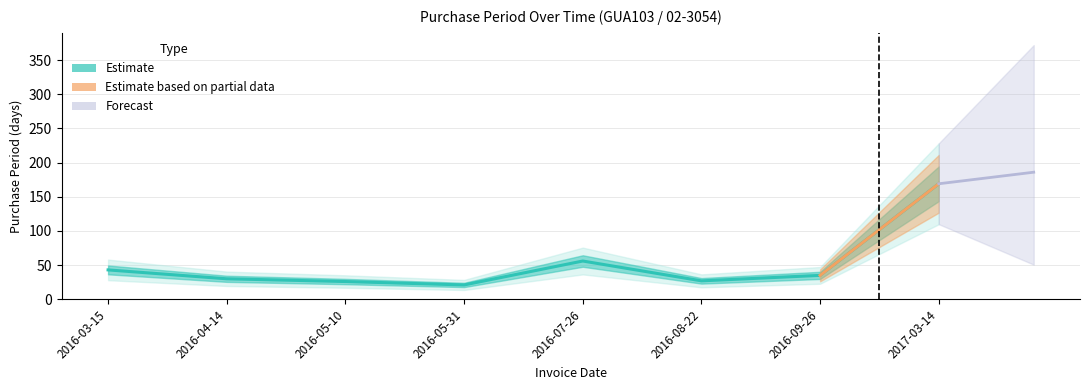

The chart shows a value of 9 at 2016-09-26. True or false?

False